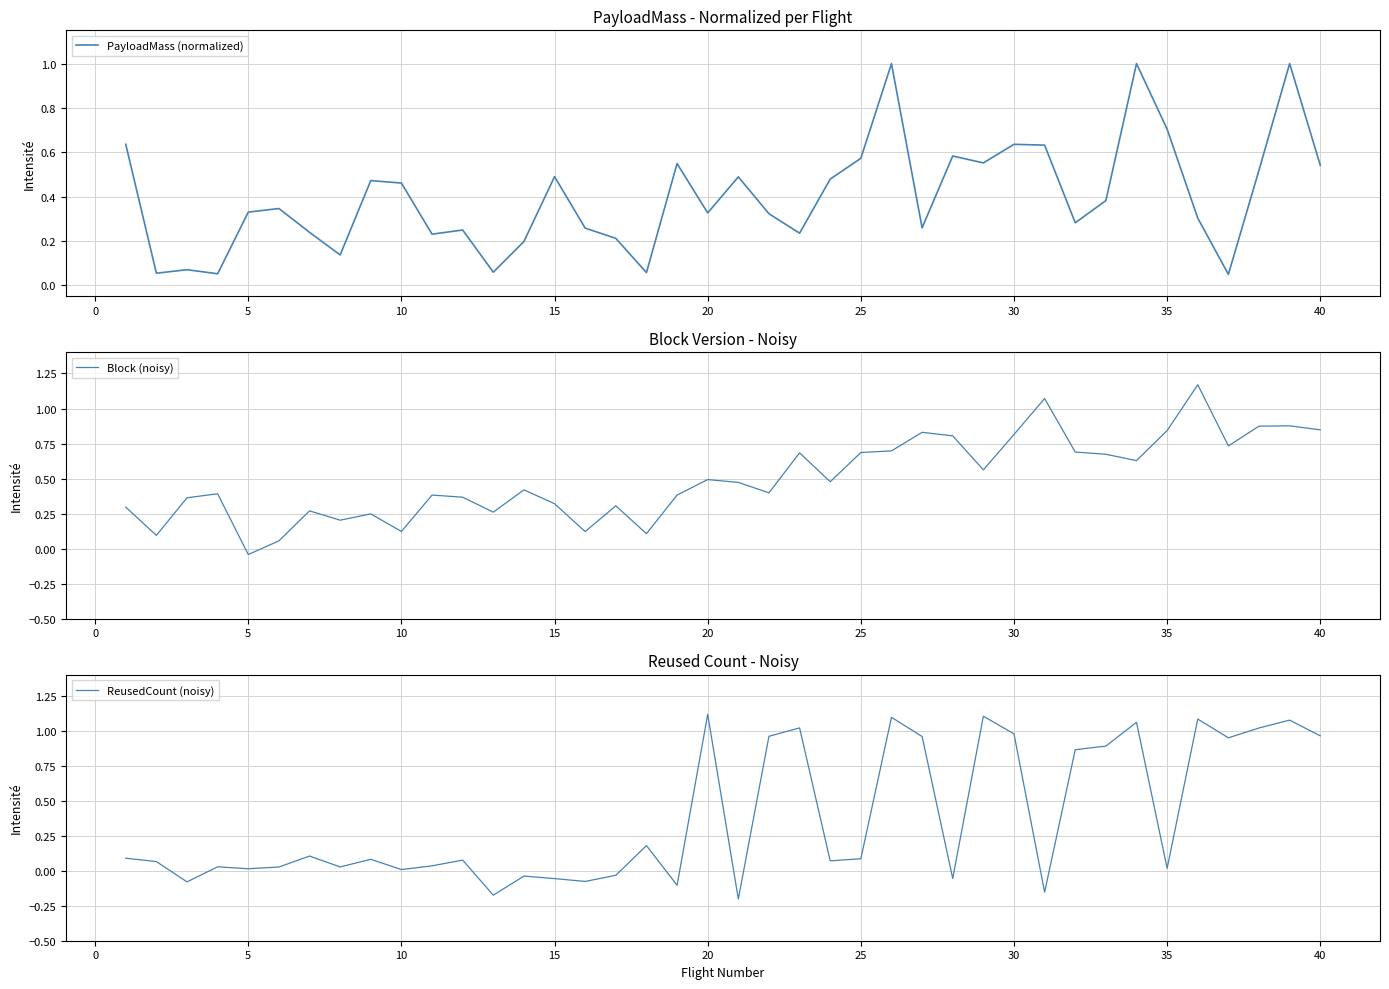

What is the highest value of the PayloadMass (normalized) series?

1.0